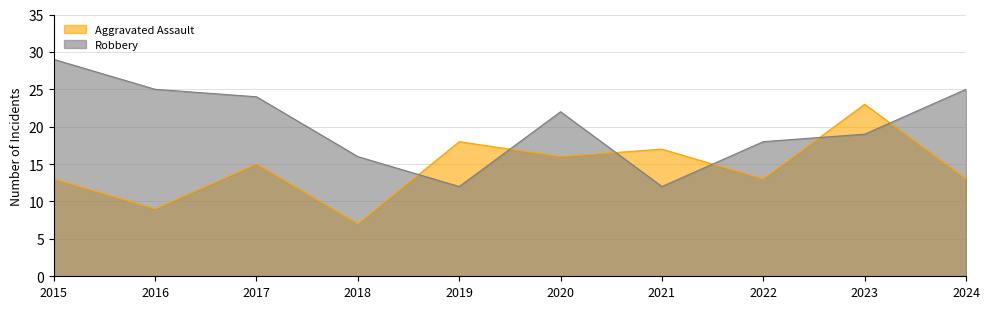

What is the value of the Aggravated Assault point at the 7th from the left?

17